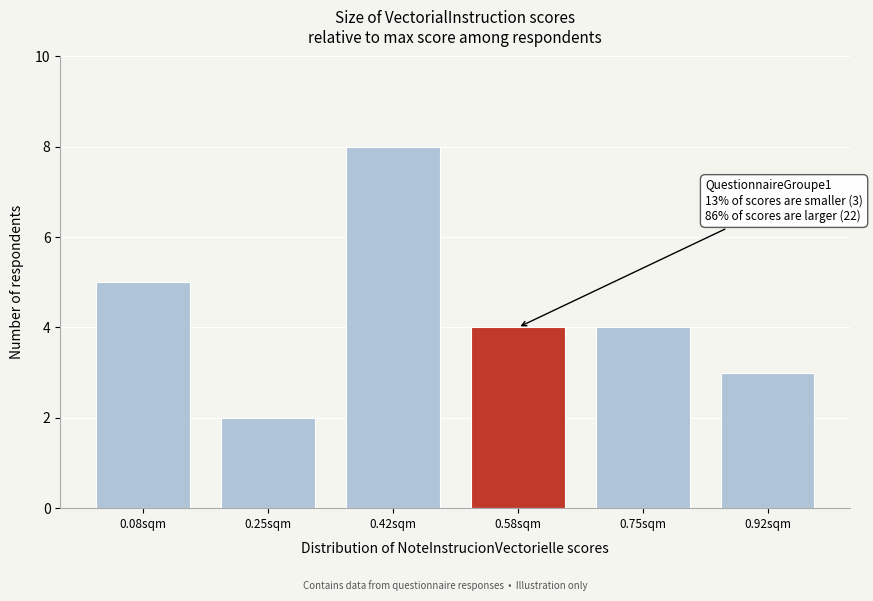

Reading right to left, list all the values displayed in this chart.

0.92sqm=3	0.75sqm=4	0.58sqm=4	0.42sqm=8	0.25sqm=2	0.08sqm=5